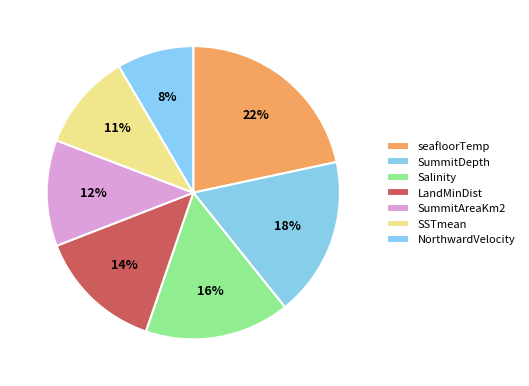

Does SummitDepth represent more than half of the total?

No